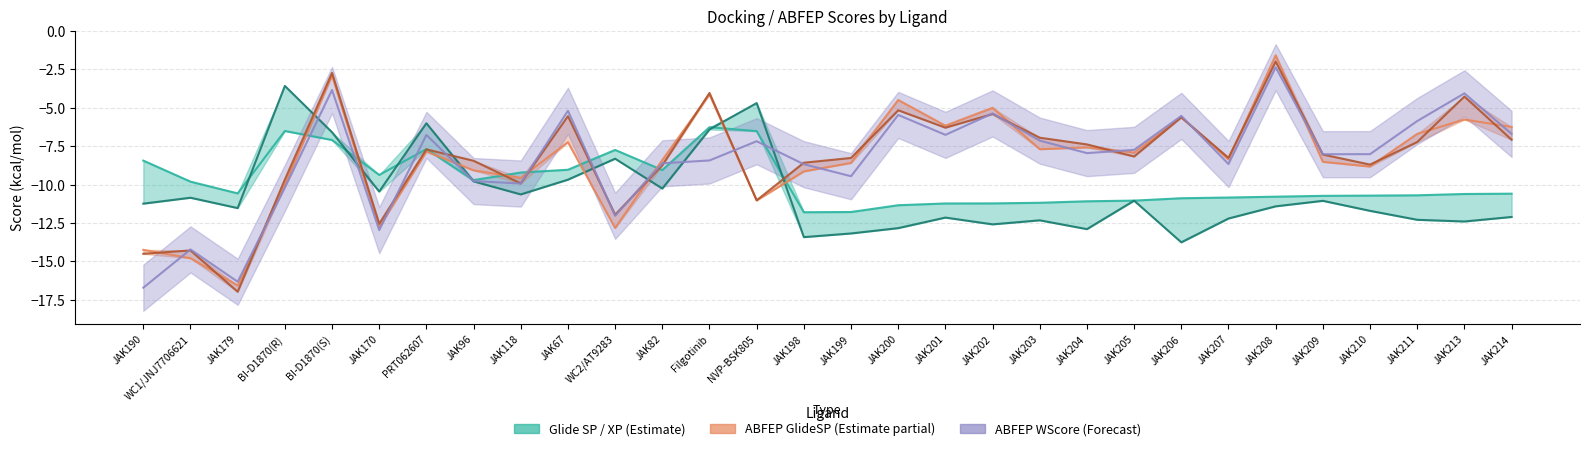

At which category does the chart reach its minimum across all series?

JAK179